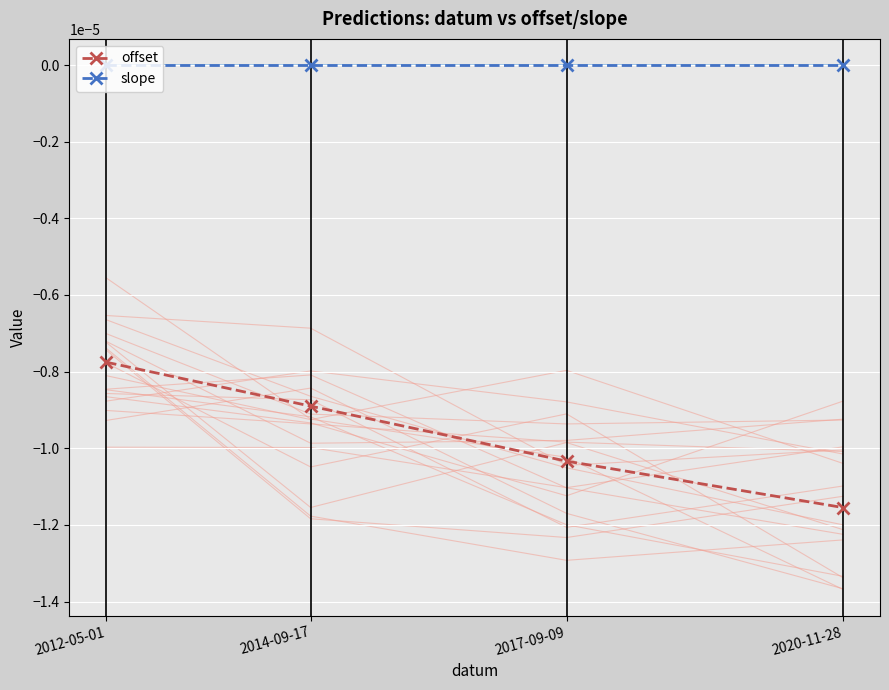

The value of slope at 2012-05-01 is -0.0. True or false?

False